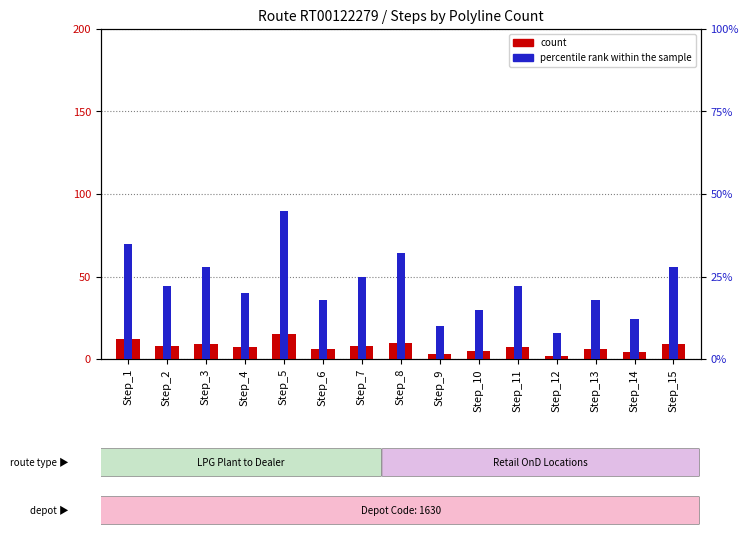

Where is count nearest to the value 8?

Step_2